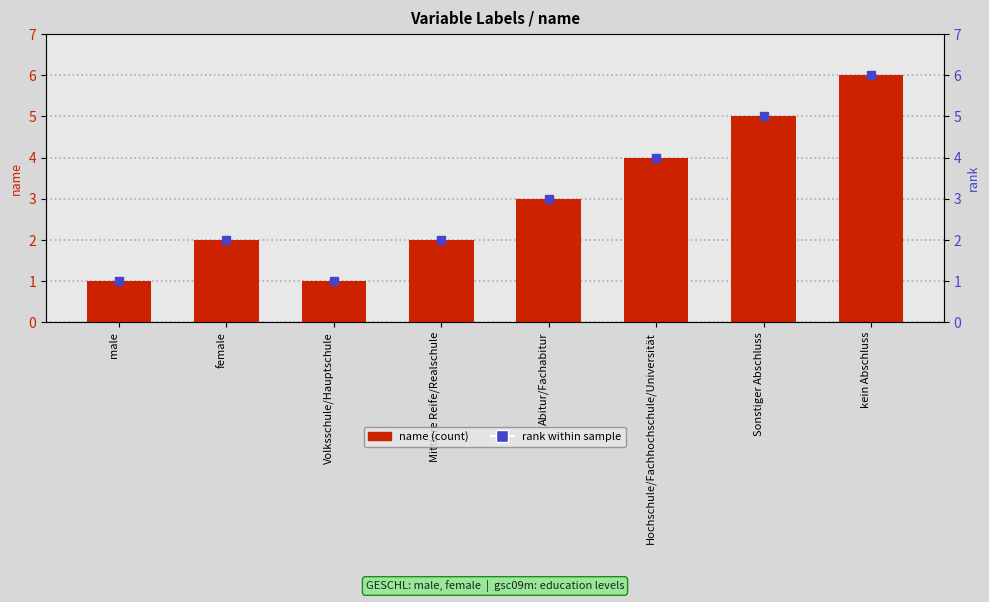

What is the greatest value displayed?

6